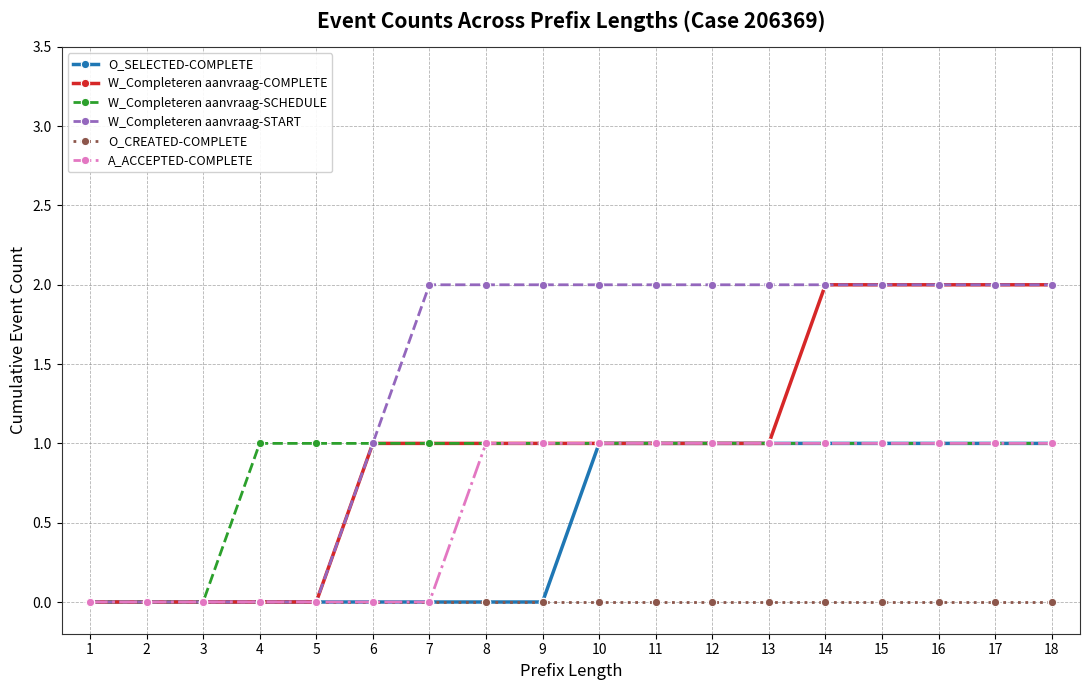

What is the value of the O_SELECTED-COMPLETE point at the 18th from the left?

1